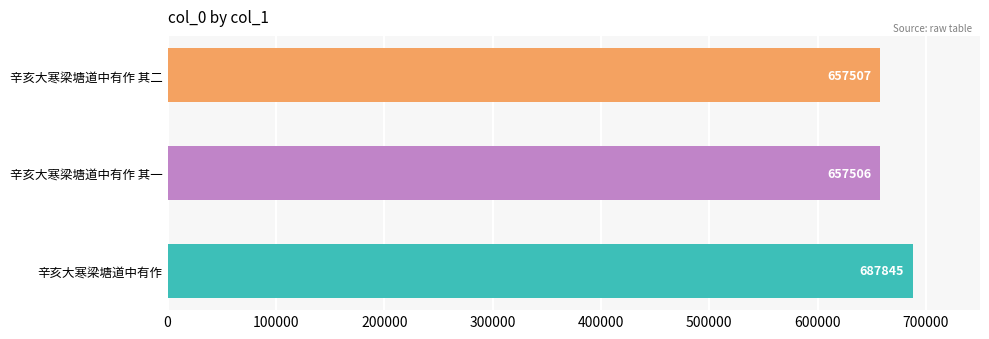

List the labels in order of value, largest first.

辛亥大寒梁塘道中有作, 辛亥大寒梁塘道中有作 其二, 辛亥大寒梁塘道中有作 其一